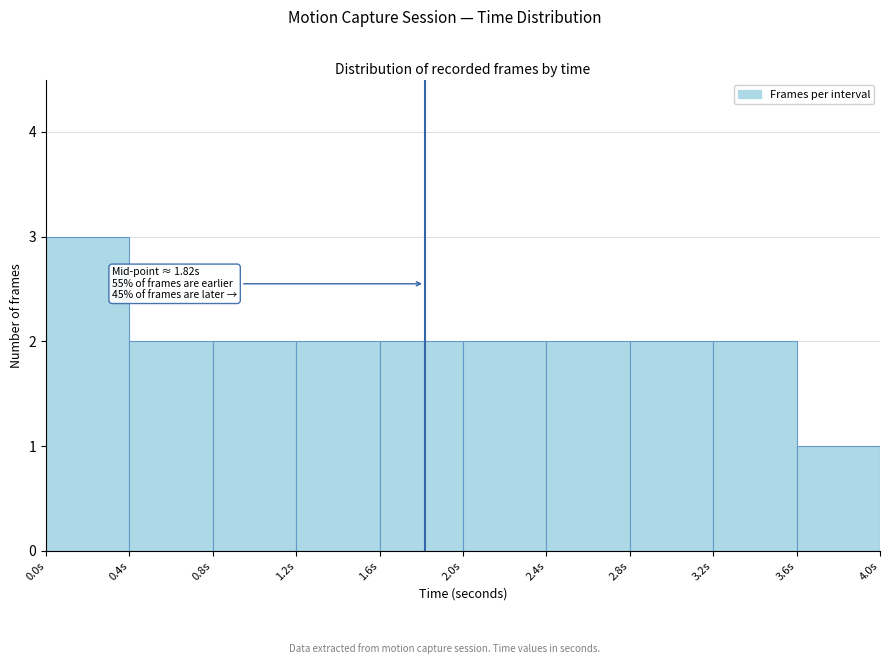

Which range on the x-axis has the tallest bar?

0.0 to 0.4